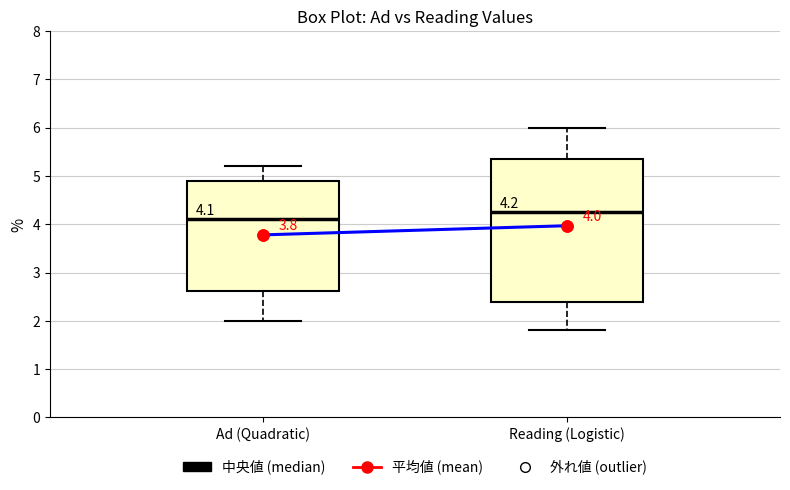

Which box has the lowest median line?

Ad (Quadratic)